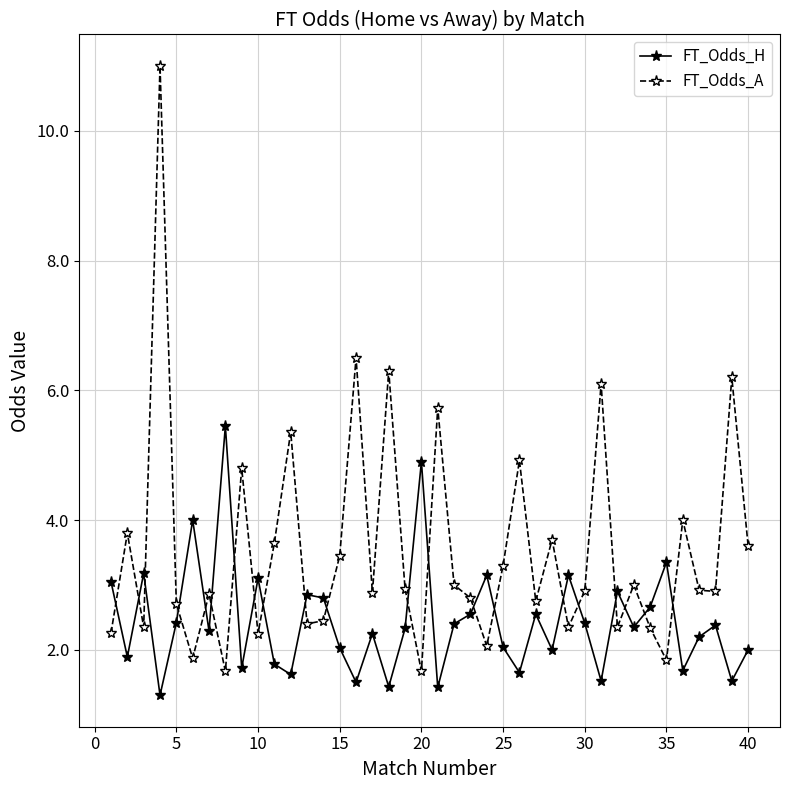

Which series has the largest total across all categories?

FT_Odds_A